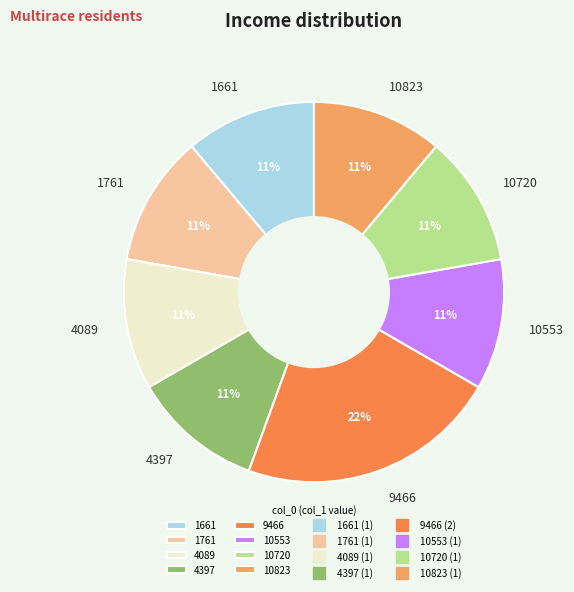

How many segments does this pie chart have?

8